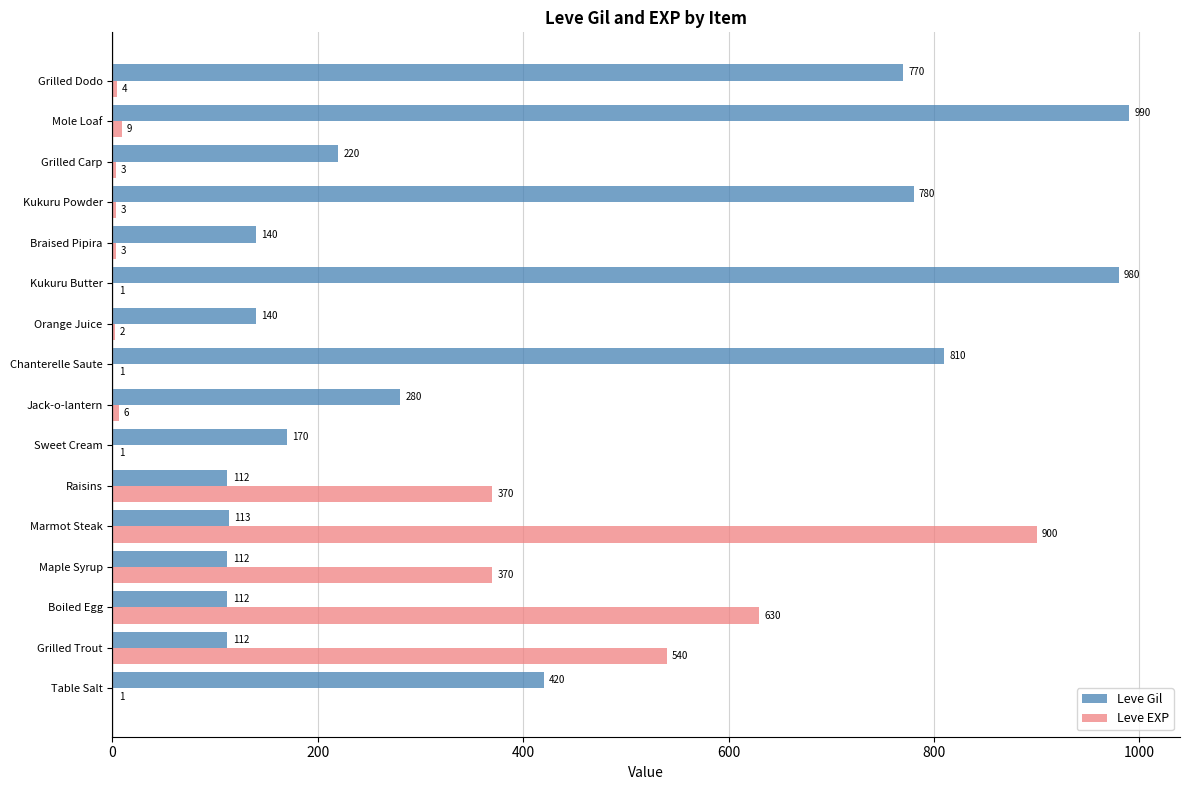

What value does the Leve Gil series have at Kukuru Powder?

780